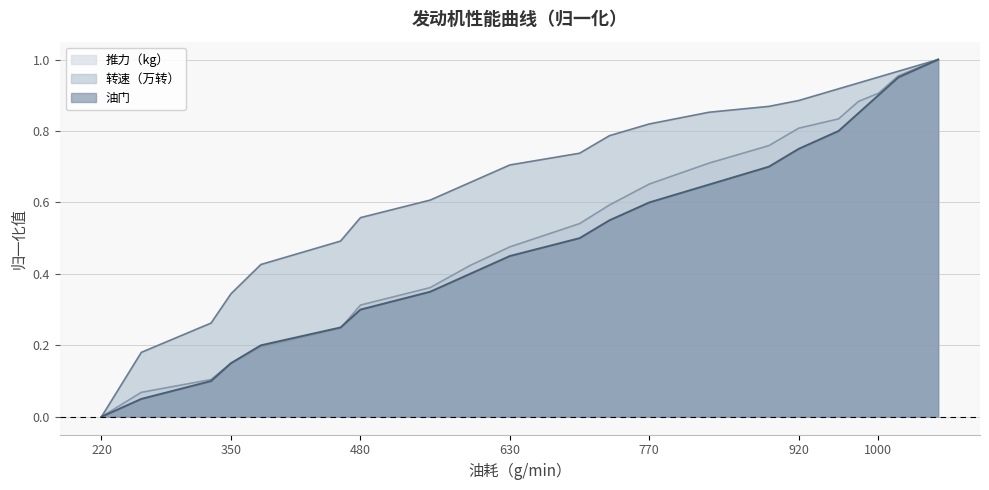

How many intersections are there between 油门 and 推力（kg）?

2